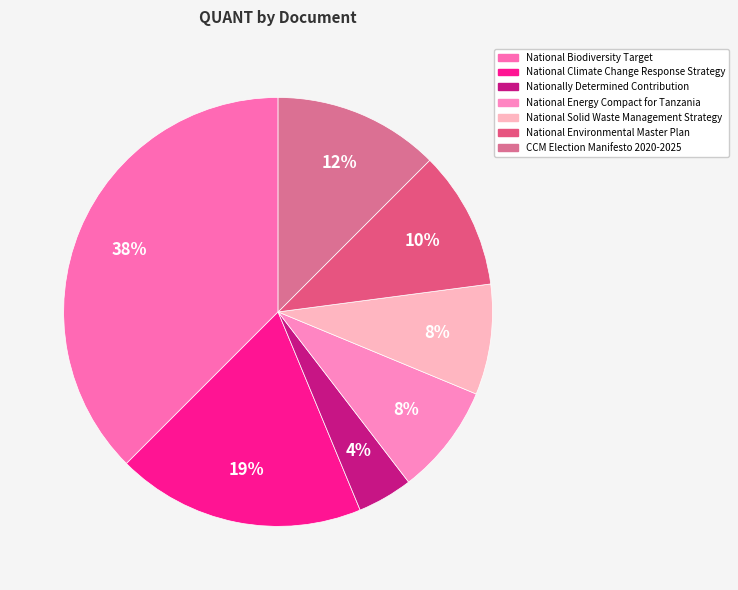

Count the number of slices in the pie.

7